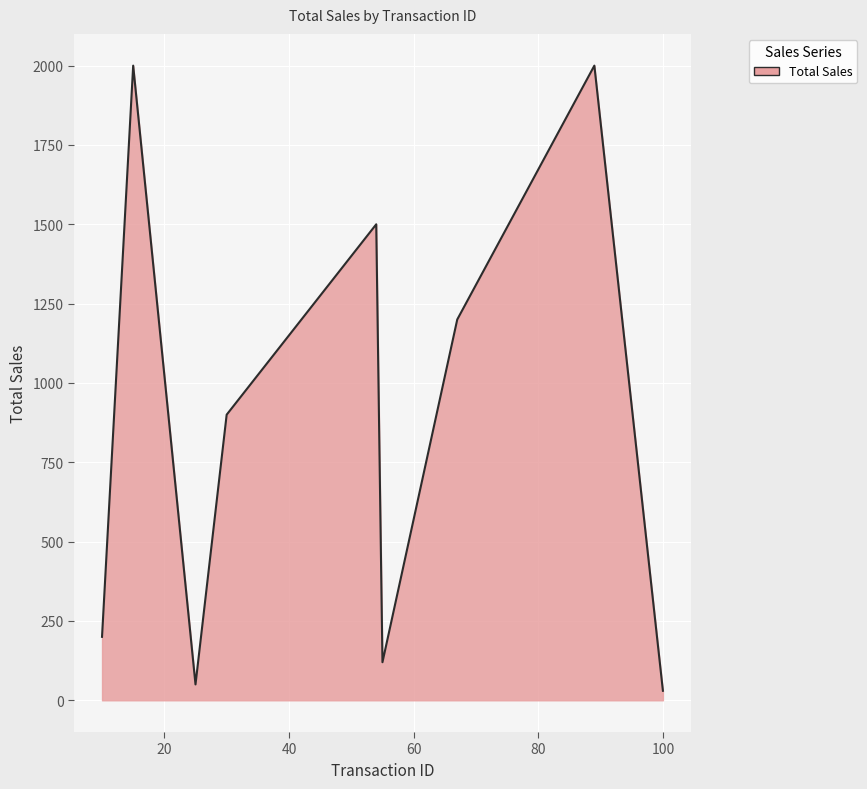

What is the greatest value displayed?

2000